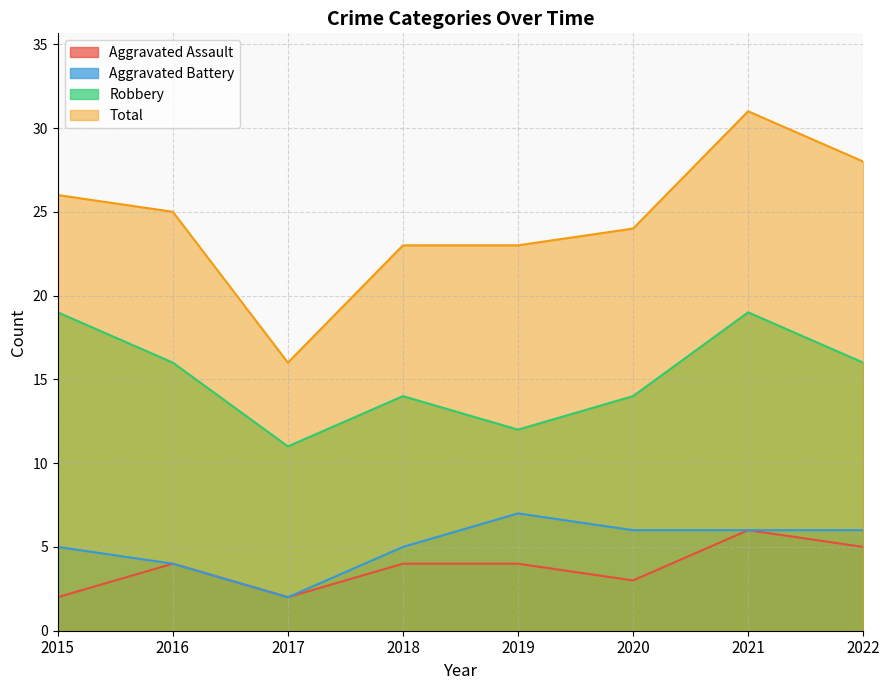

Count the number of categories in the chart.

8